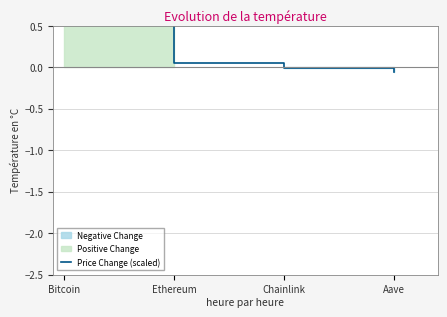

Which category has the highest value across all series?

Bitcoin